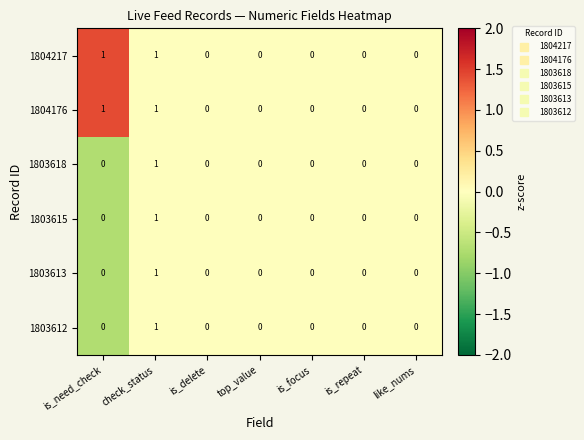

Is the value of 1803612 at check_status greater than the value of 1803618 at top_value?

Yes